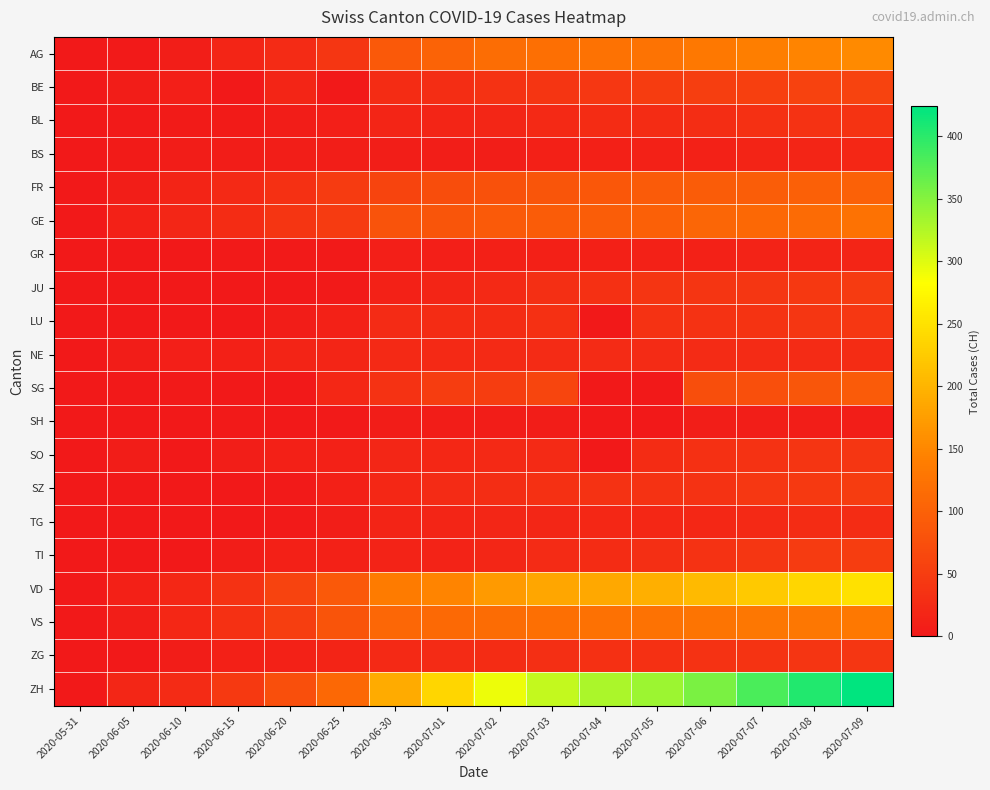

Rank the series at 2020-07-07 from lowest to highest value.

SH, GR, BS, TG, NE, BL, SO, LU, ZG, TI, JU, SZ, BE, SG, FR, GE, VS, AG, VD, ZH